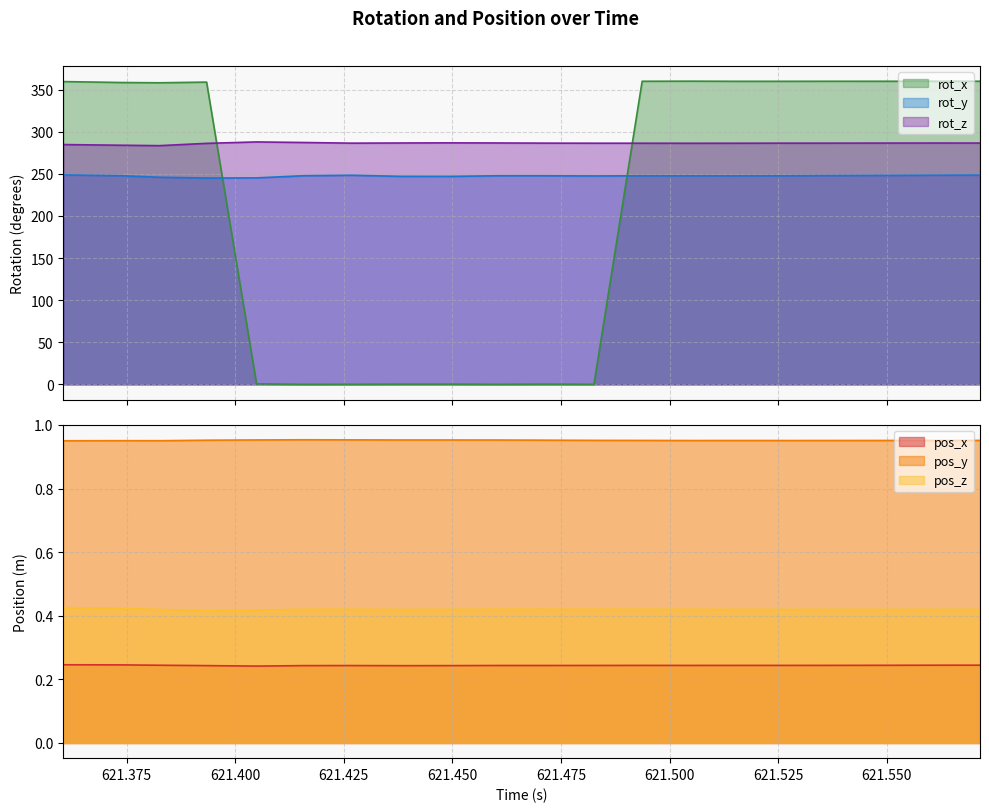

What is the sum of the pos_x values at 621.4826 and 621.5048?

0.5